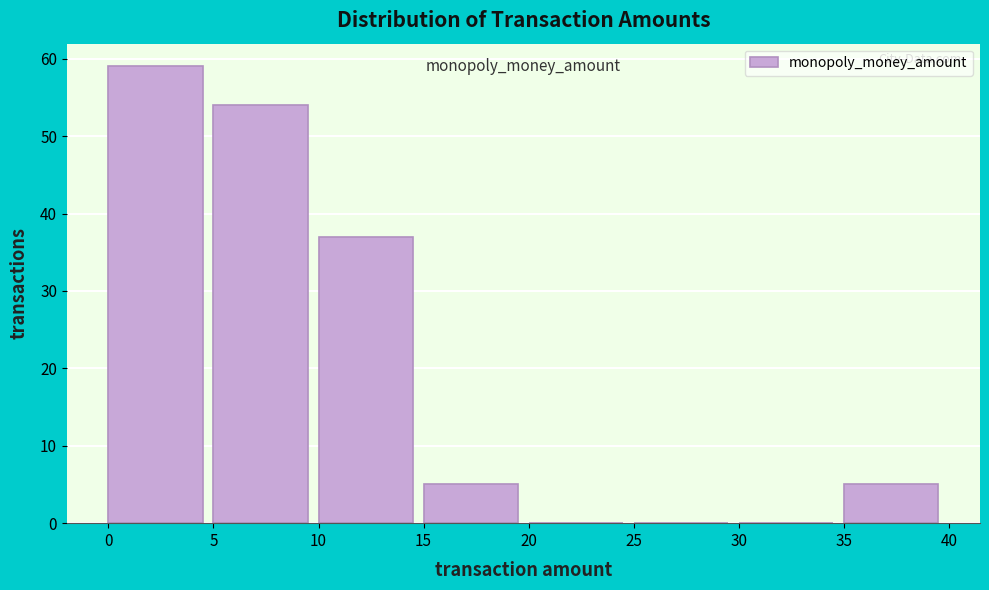

What is the height of the bar covering 0 to 5 on the x-axis? The values are not printed on the chart, so give them approximately, as read against the axis.

59